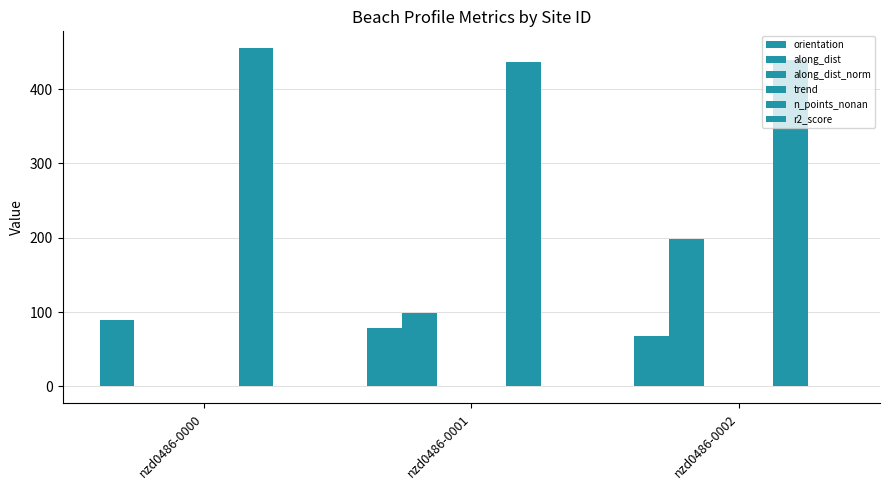

How many groups of bars are there?

3